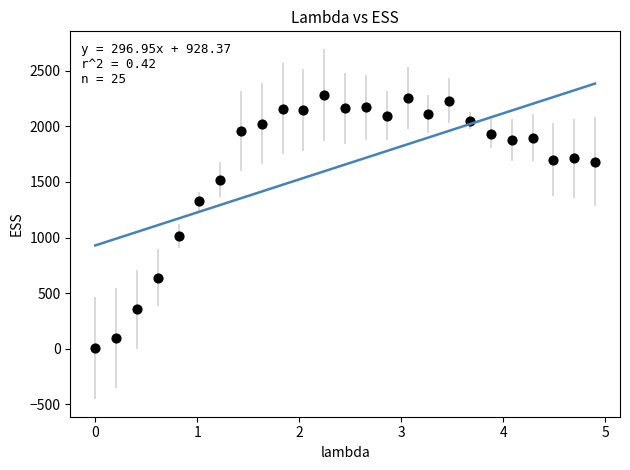

What is the range of Y values (max minus min)?

2274.8